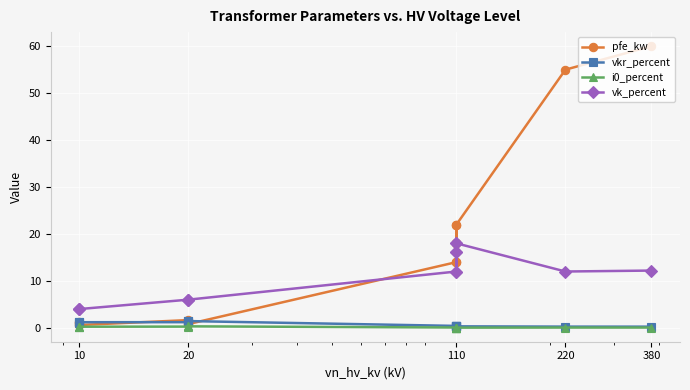

Which category has the lowest value in the i0_percent series?

110